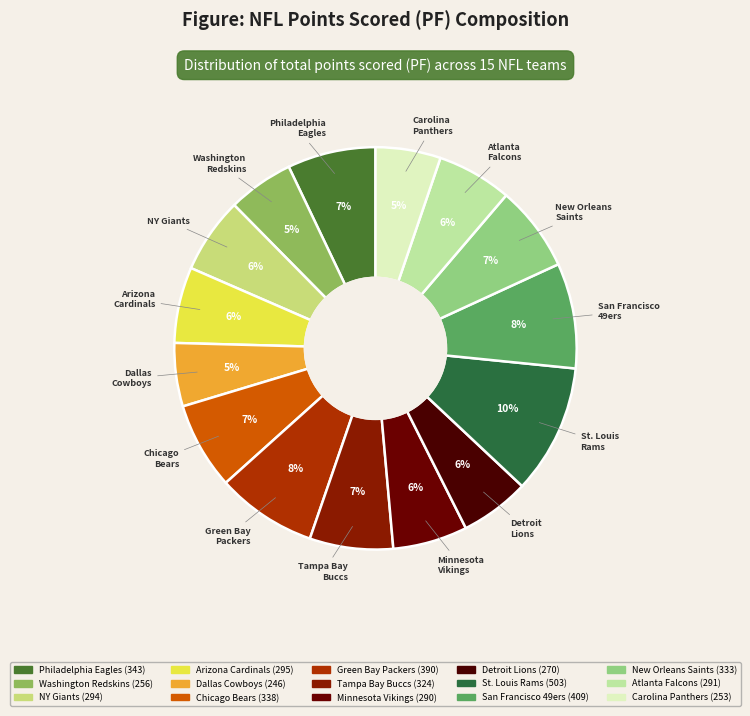

How many segments does this pie chart have?

15